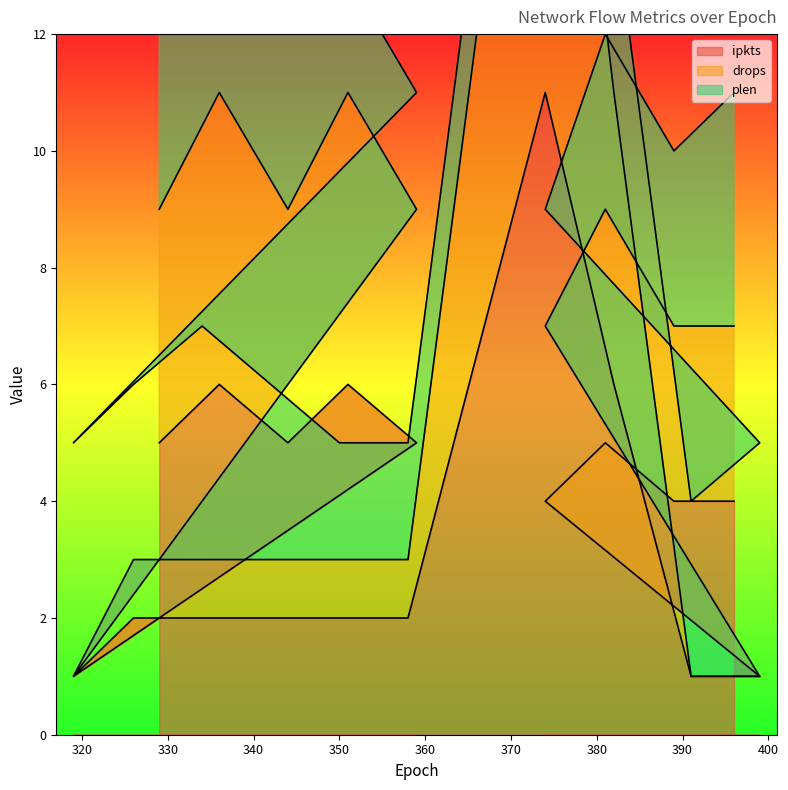

Rank the categories by ipkts value from lowest to highest.

399, 391, 319, 358, 350, 342, 334, 326, 396, 389, 374, 381, 359, 344, 329, 382, 351, 336, 374